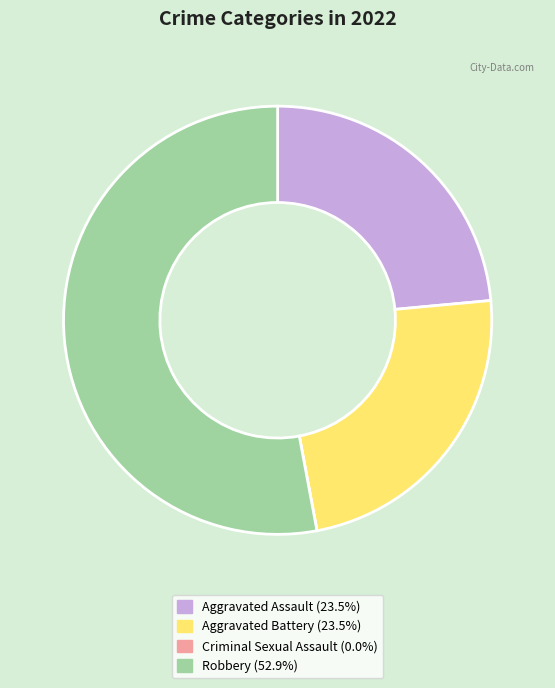

The Aggravated Assault slice represents 24% of the pie. True or false?

True